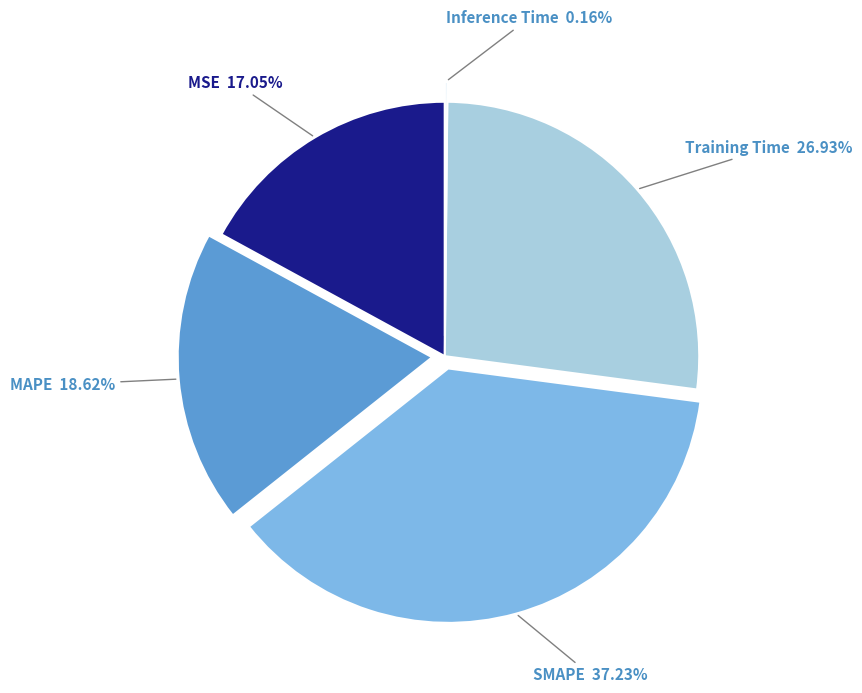

Which category has the biggest portion of the pie?

SMAPE